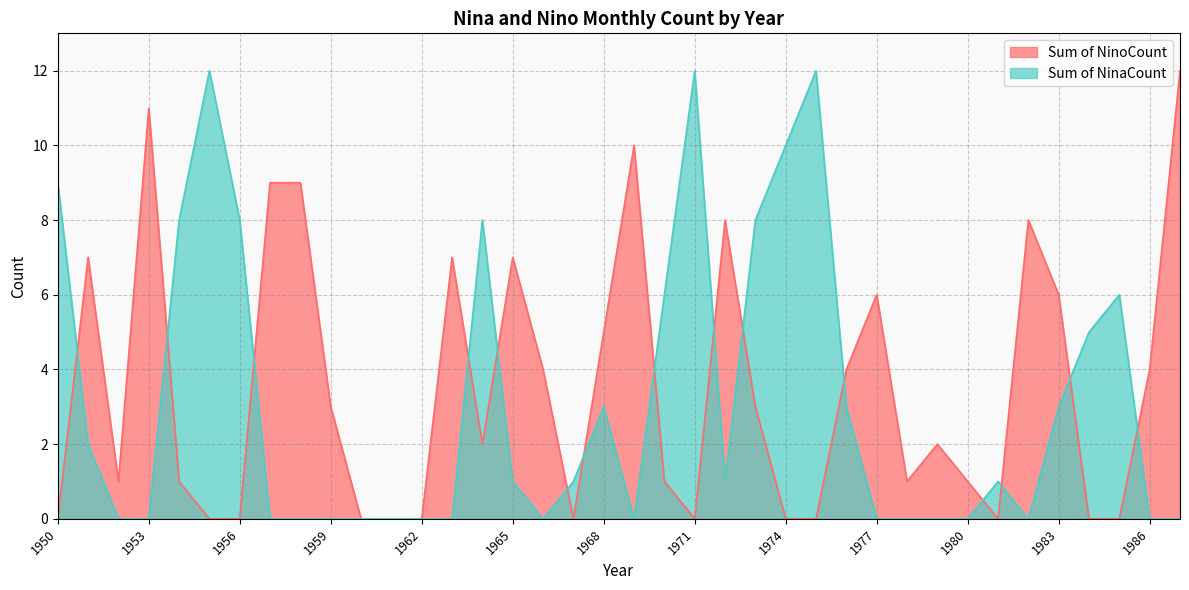

Between 1956 and 1978, which is larger?

1978